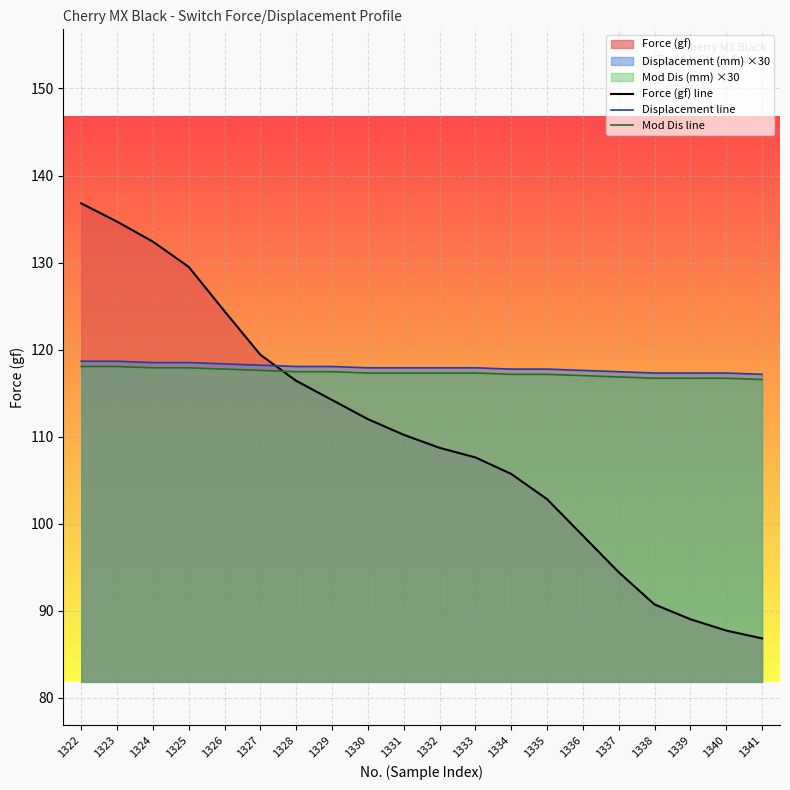

Which category has the lowest value in the Displacement line series?

1341